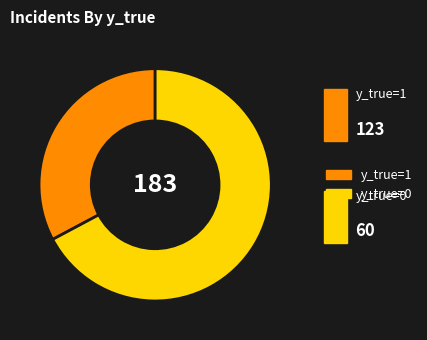

To the nearest percent, what portion does y_true=0 represent?

33%